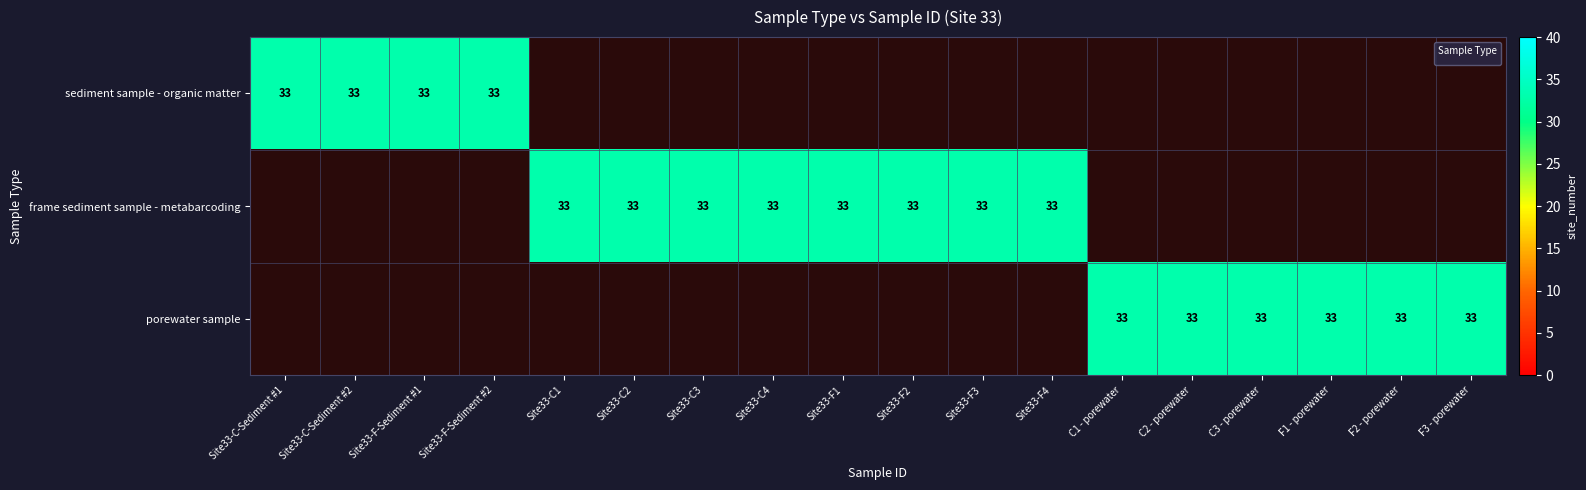

Reading left to right, list all the values displayed in this chart.

sediment sample - organic matter: 33	33	33	33	0	0	0	0	0	0	0	0	0	0	0	0	0	0
frame sediment sample - metabarcoding: 0	0	0	0	33	33	33	33	33	33	33	33	0	0	0	0	0	0
porewater sample: 0	0	0	0	0	0	0	0	0	0	0	0	33	33	33	33	33	33